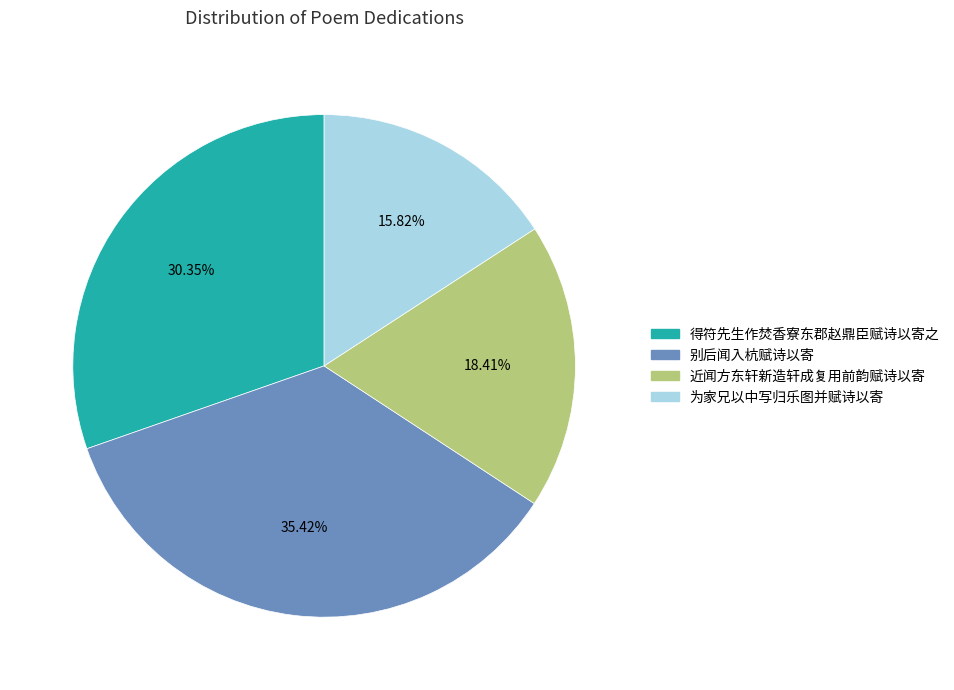

The 近闻方东轩新造轩成复用前韵赋诗以寄 slice represents 7% of the pie. True or false?

False